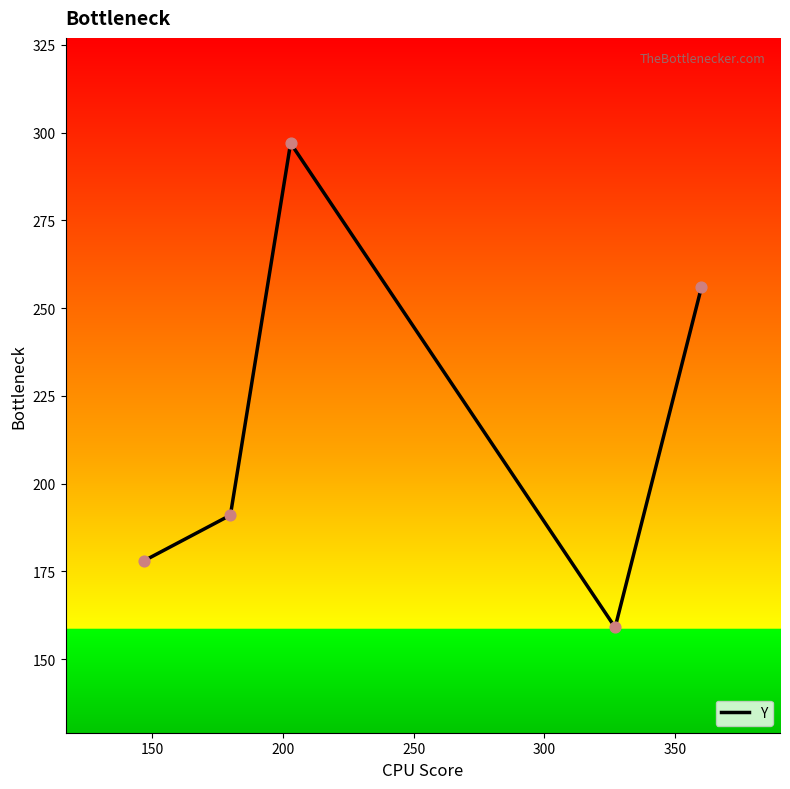

What is the greatest value displayed?

297